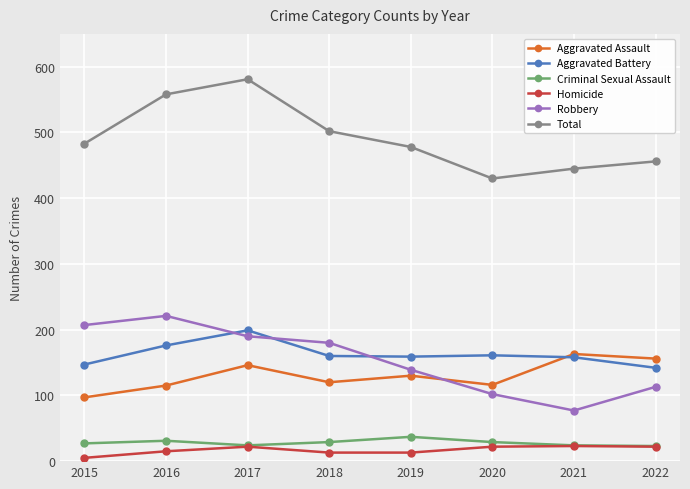

At which label does Aggravated Assault reach its peak?

2021